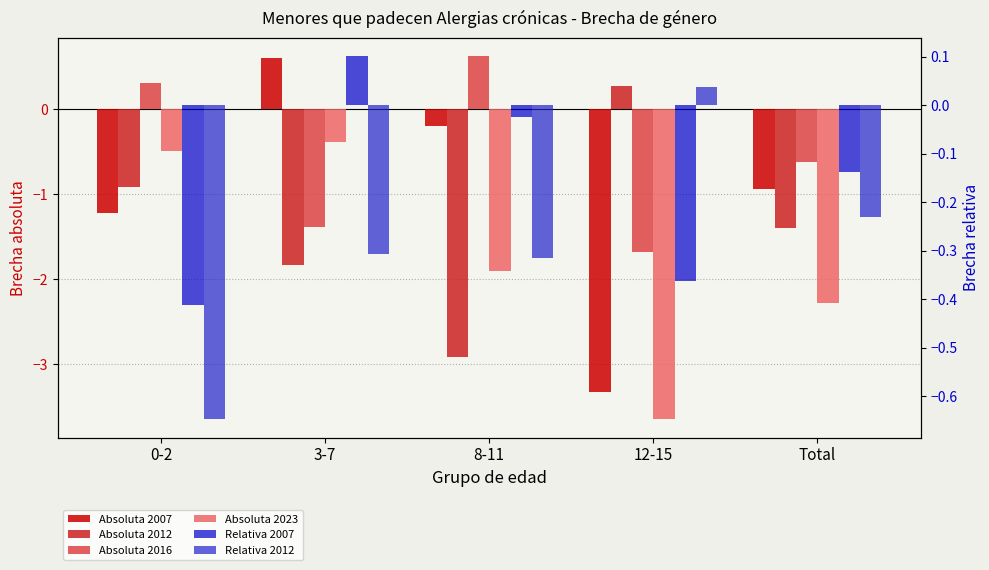

What position from the left is Total?

5